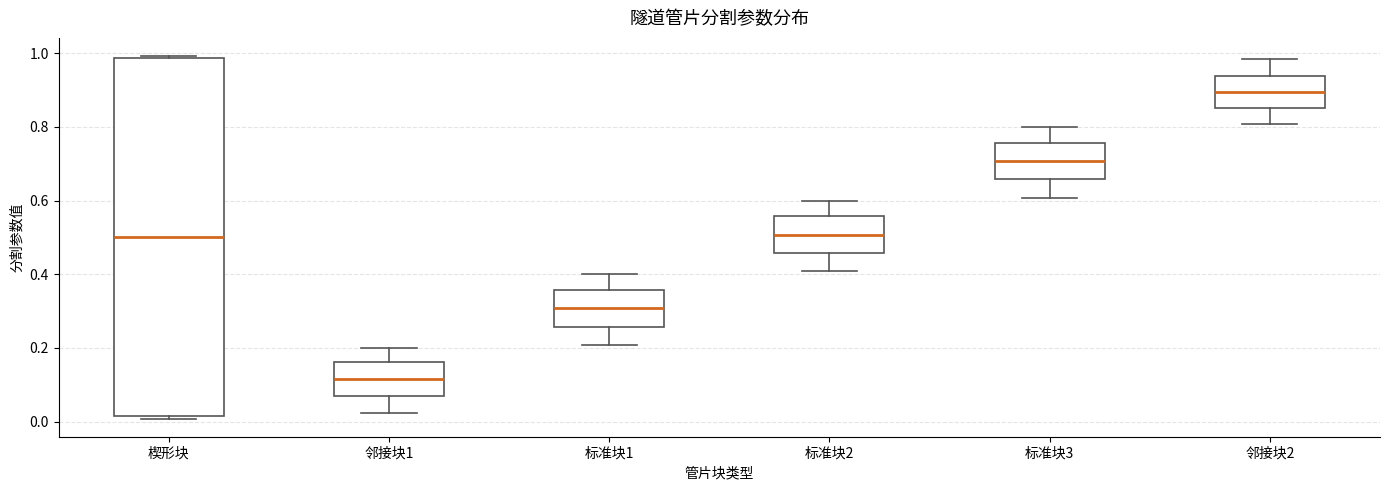

Which box's median line is the lowest?

邻接块1